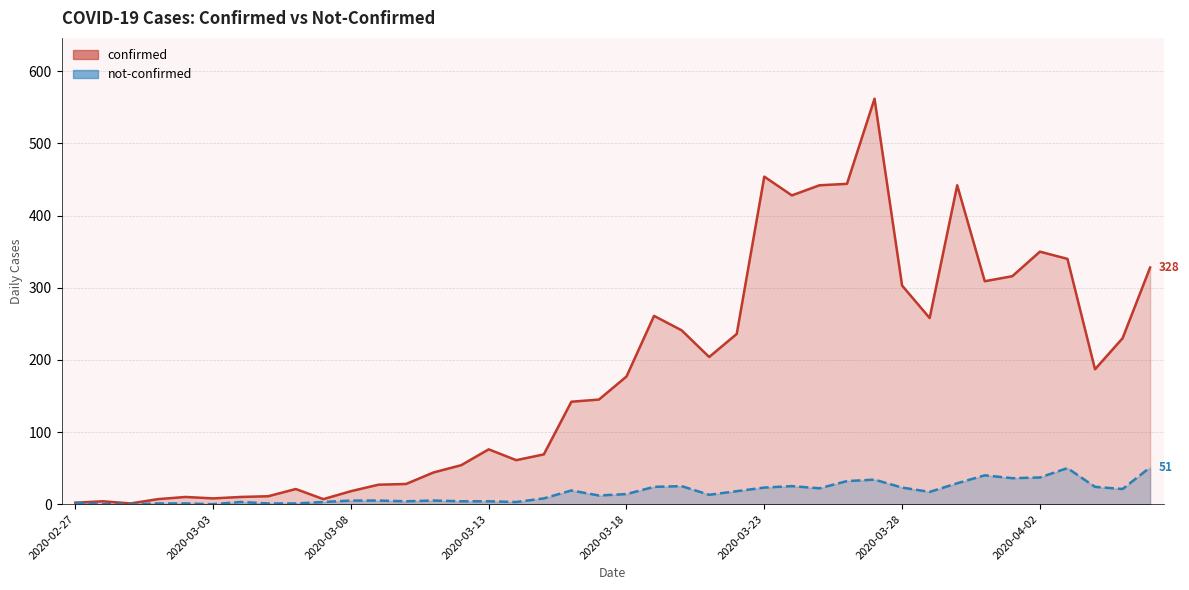

What is the sum of the confirmed values at 2020-03-16 and 2020-03-30?

584